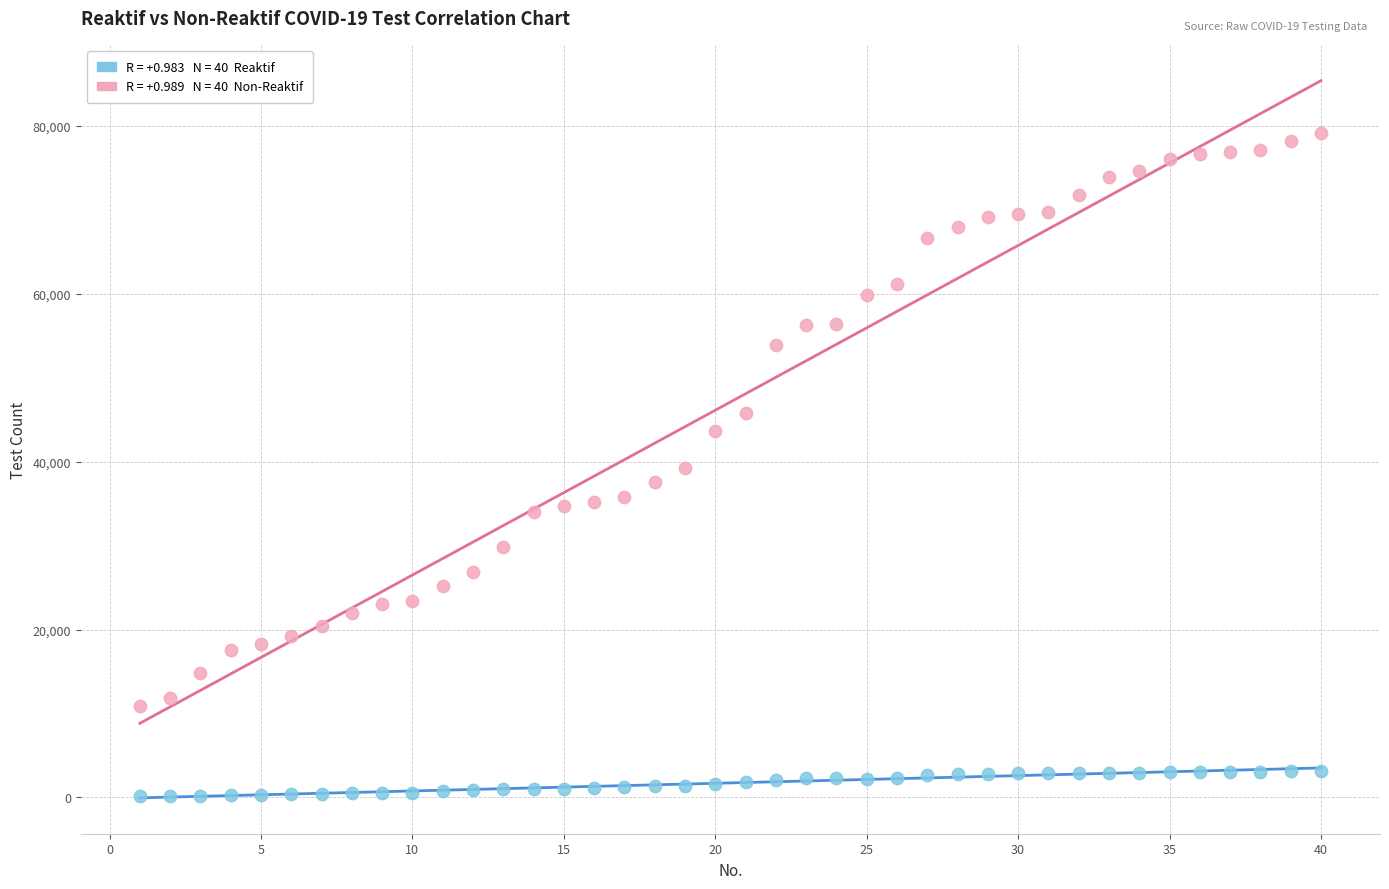

Across all data points, what is the range of Y values (max minus min)?

79028